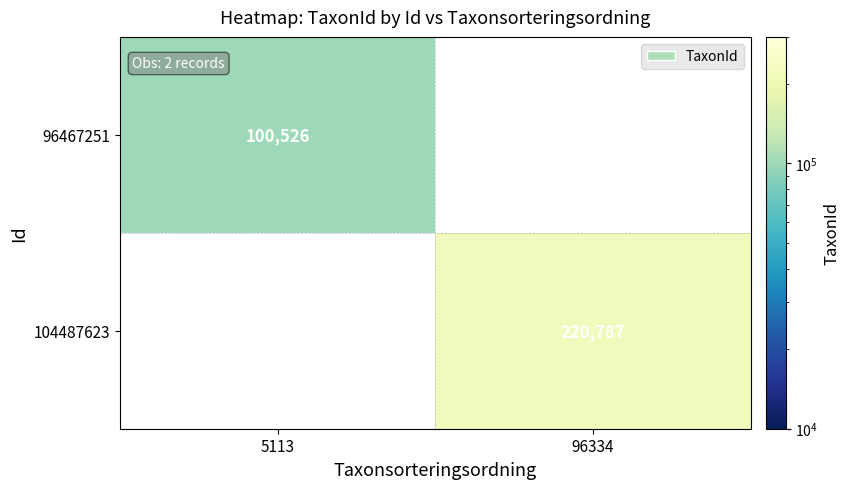

The value of 96467251 at 5113 is 100526. True or false?

True